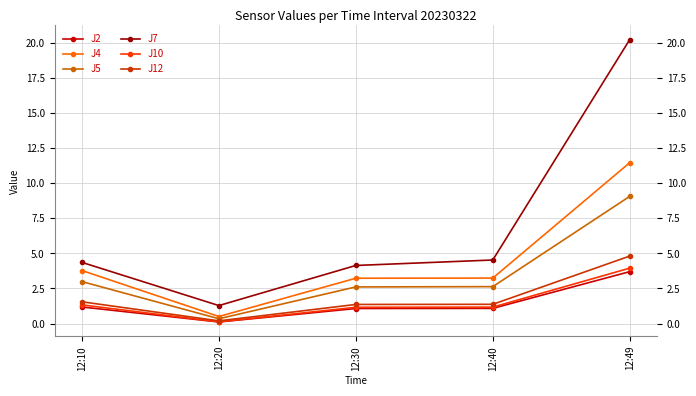

What is the spread (max minus min) of values at 12:10?

3.2